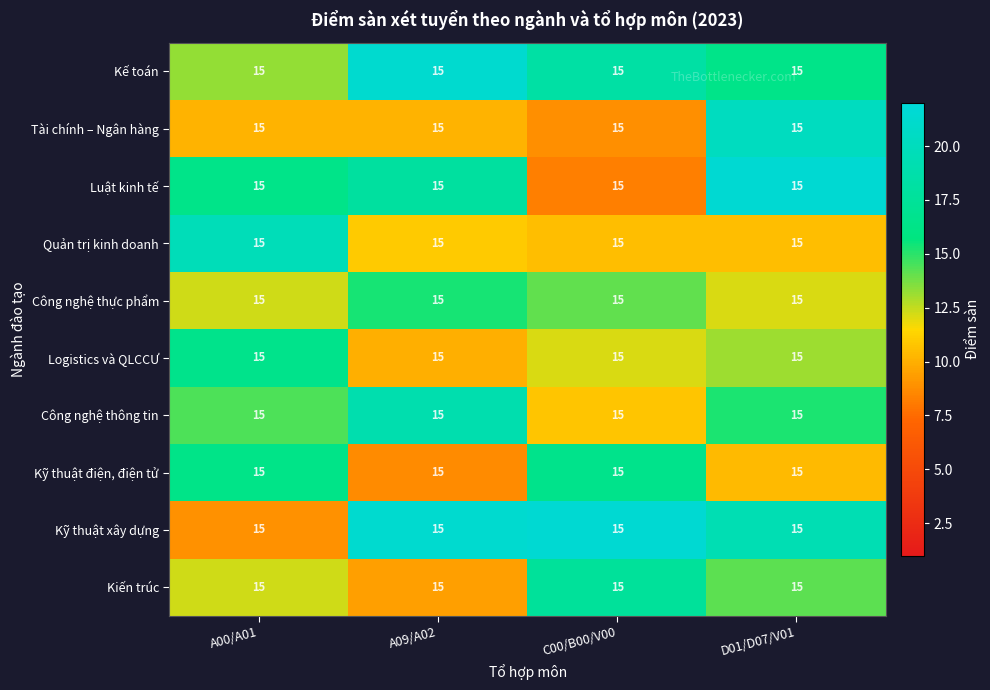

List the series in order of their peak value, highest first.

Luật kinh tế, Kỹ thuật xây dựng, Kế toán, Tài chính – Ngân hàng, Quản trị kinh doanh, Công nghệ thông tin, Kiến trúc, Logistics và QLCCƯ, Kỹ thuật điện, điện tử, Công nghệ thực phẩm